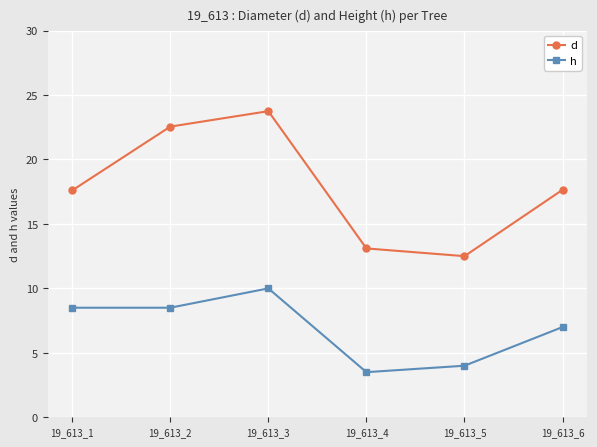

Rank the series by their average value, from highest to lowest.

d, h